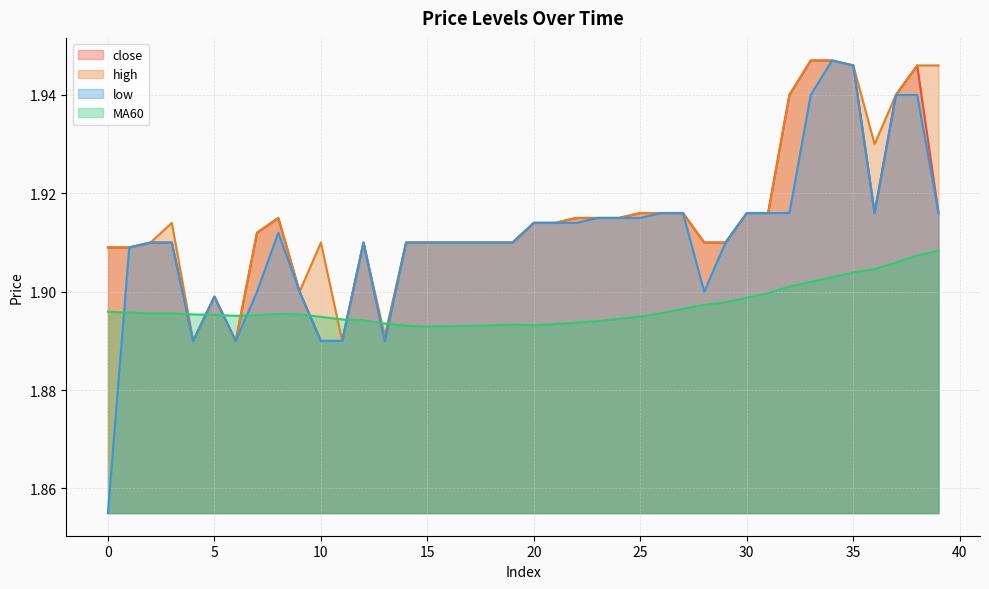

In low, how many points are lower than both neighbors (excluding endpoints)?

5